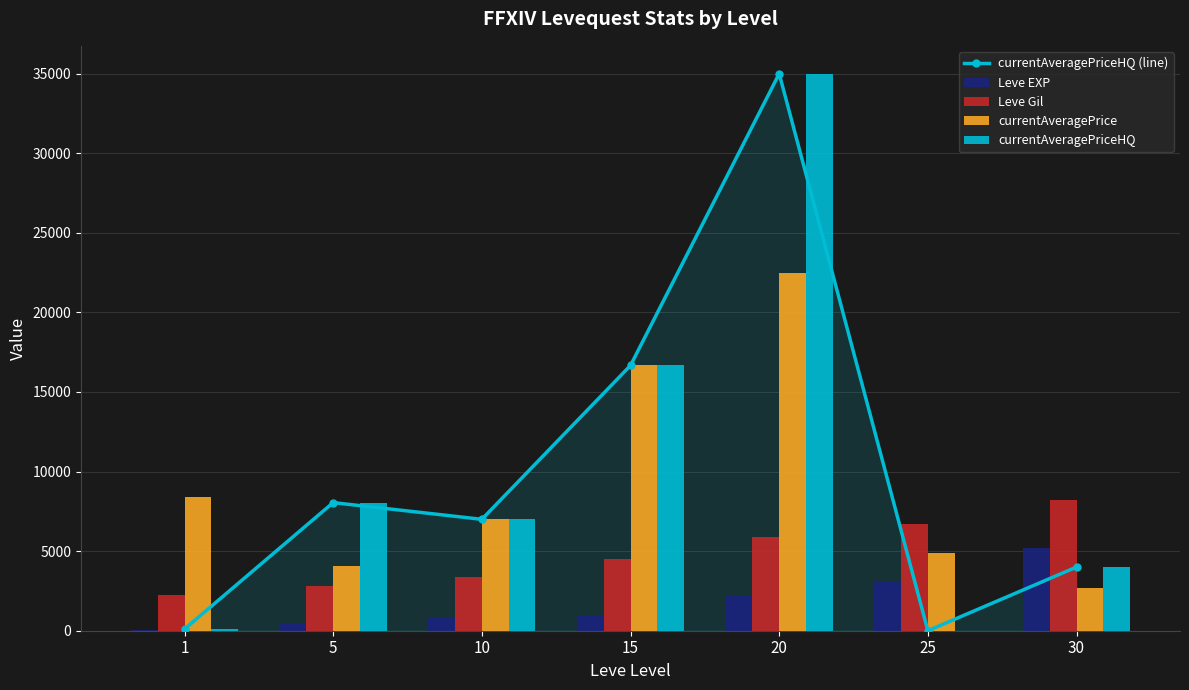

What are all the series names shown in the legend?

currentAveragePriceHQ (line), Leve EXP, Leve Gil, currentAveragePrice, currentAveragePriceHQ